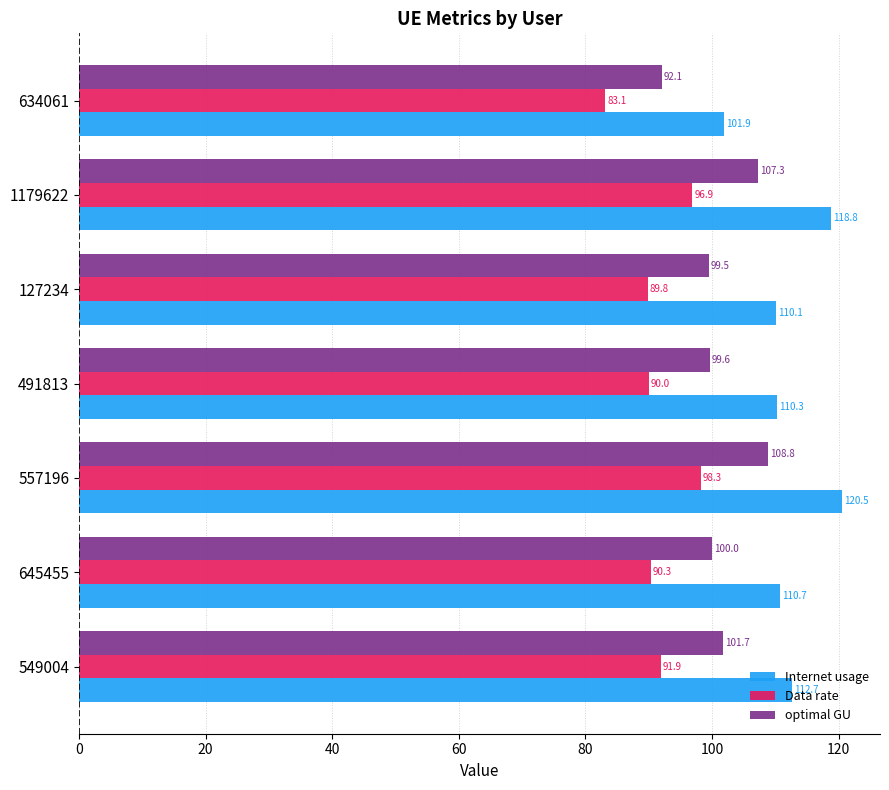

What is the difference between the maximum and minimum values in the optimal GU series?

16.8